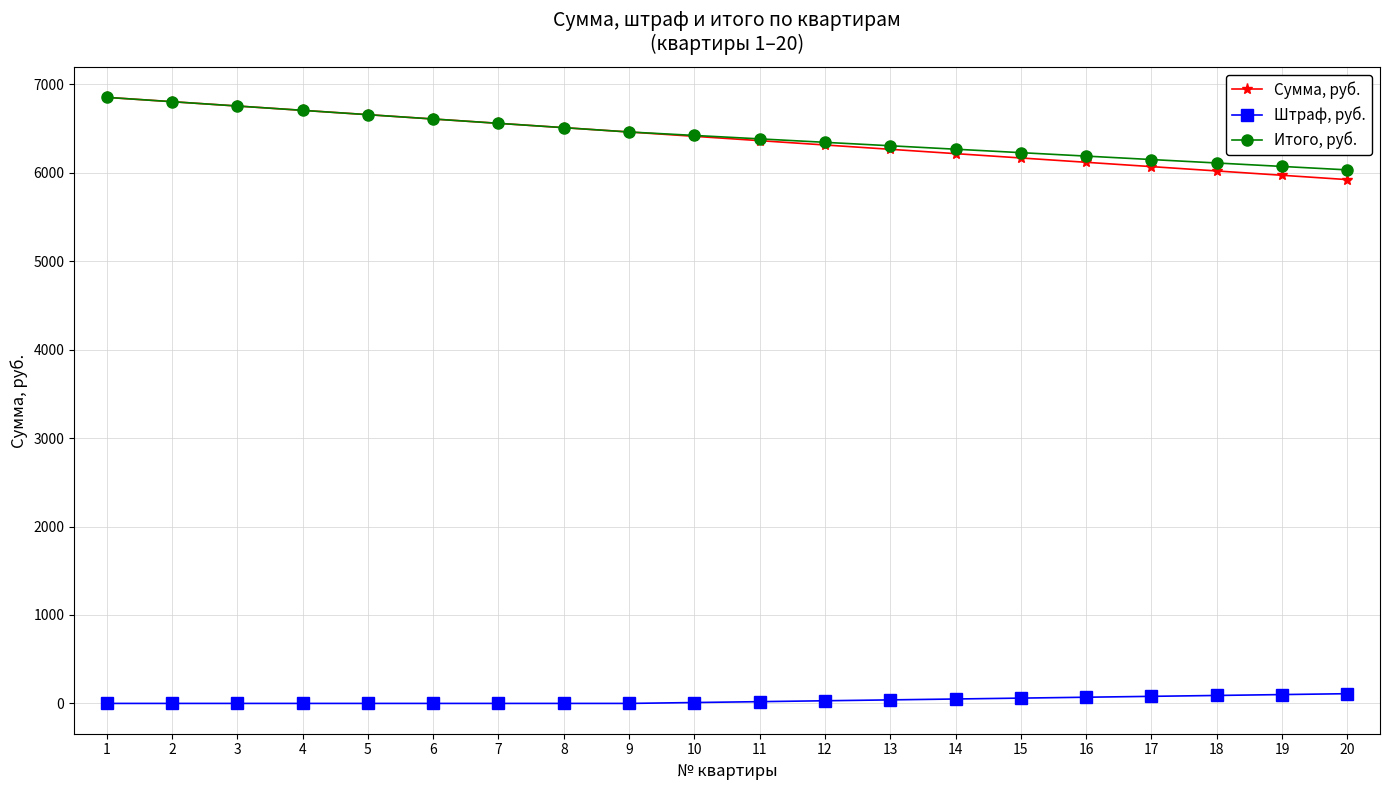

How many series are shown in this chart?

3